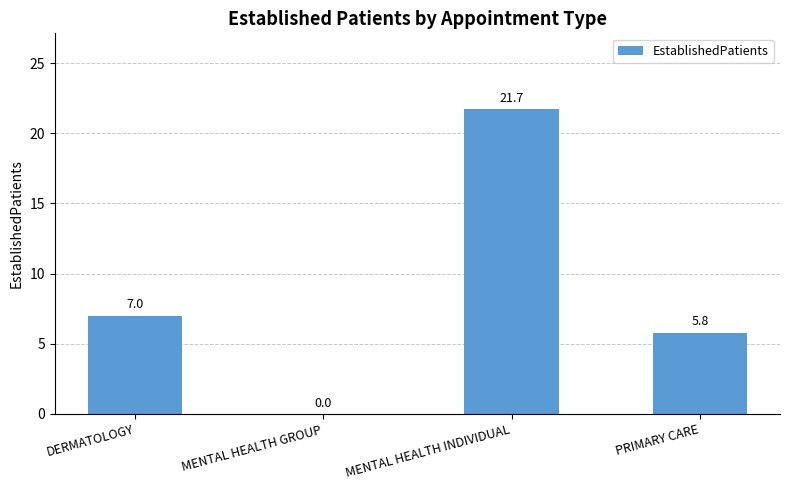

What is the sum of the values at PRIMARY CARE and DERMATOLOGY?

12.8